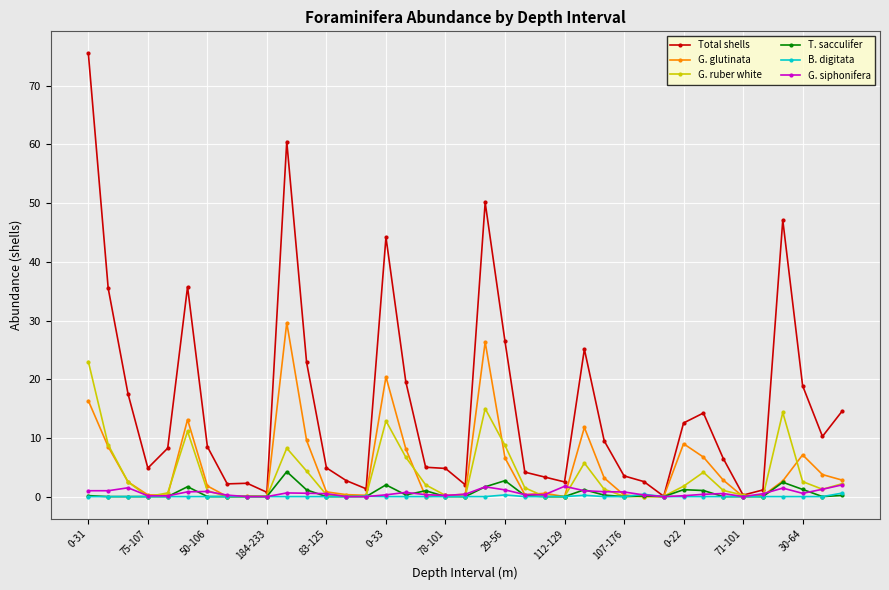

How many series are shown in this chart?

6